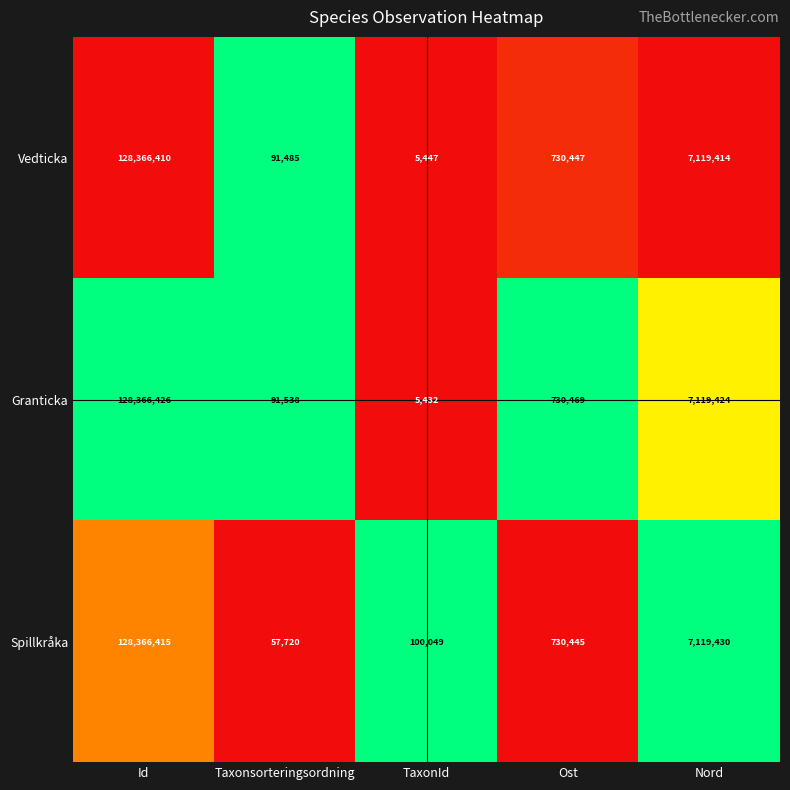

List the labels in order of Spillkråka value, smallest first.

Taxonsorteringsordning, TaxonId, Ost, Nord, Id